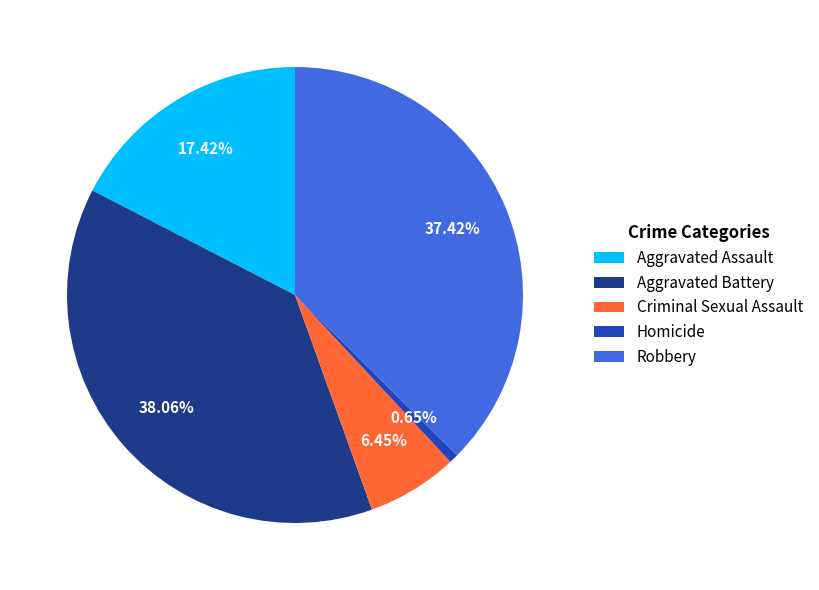

To the nearest percent, what is the difference between the largest and smallest slice percentages?

37%